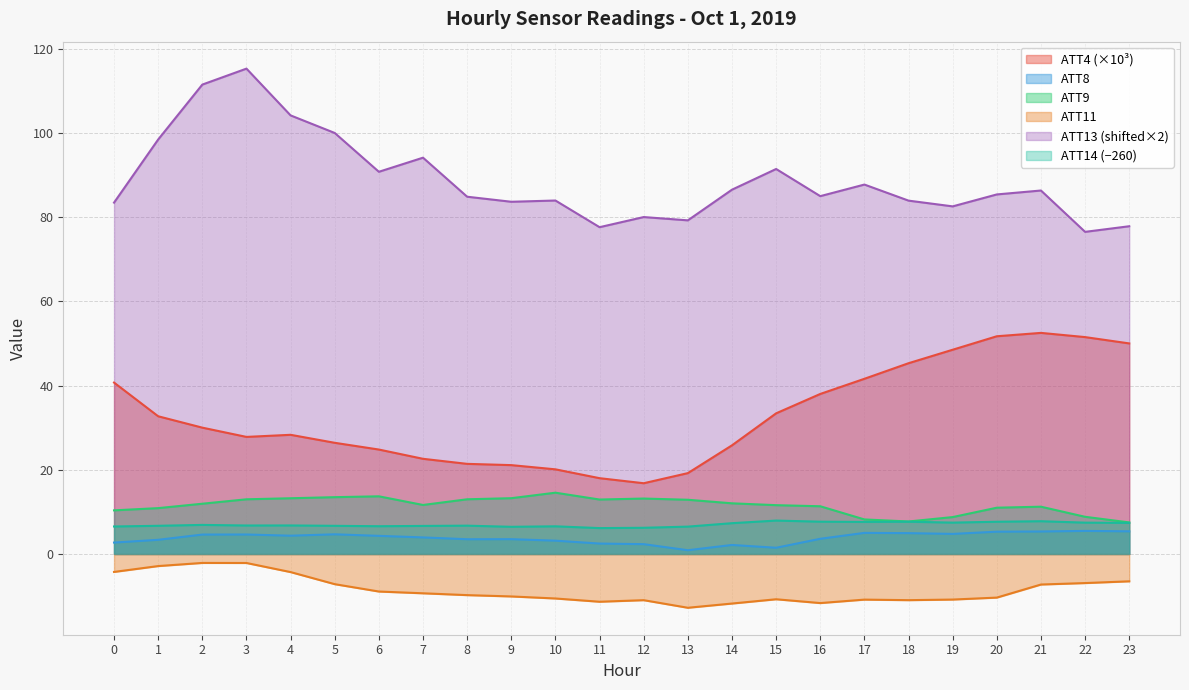

True or false: ATT14 and ATT4 intersect in this chart.

False